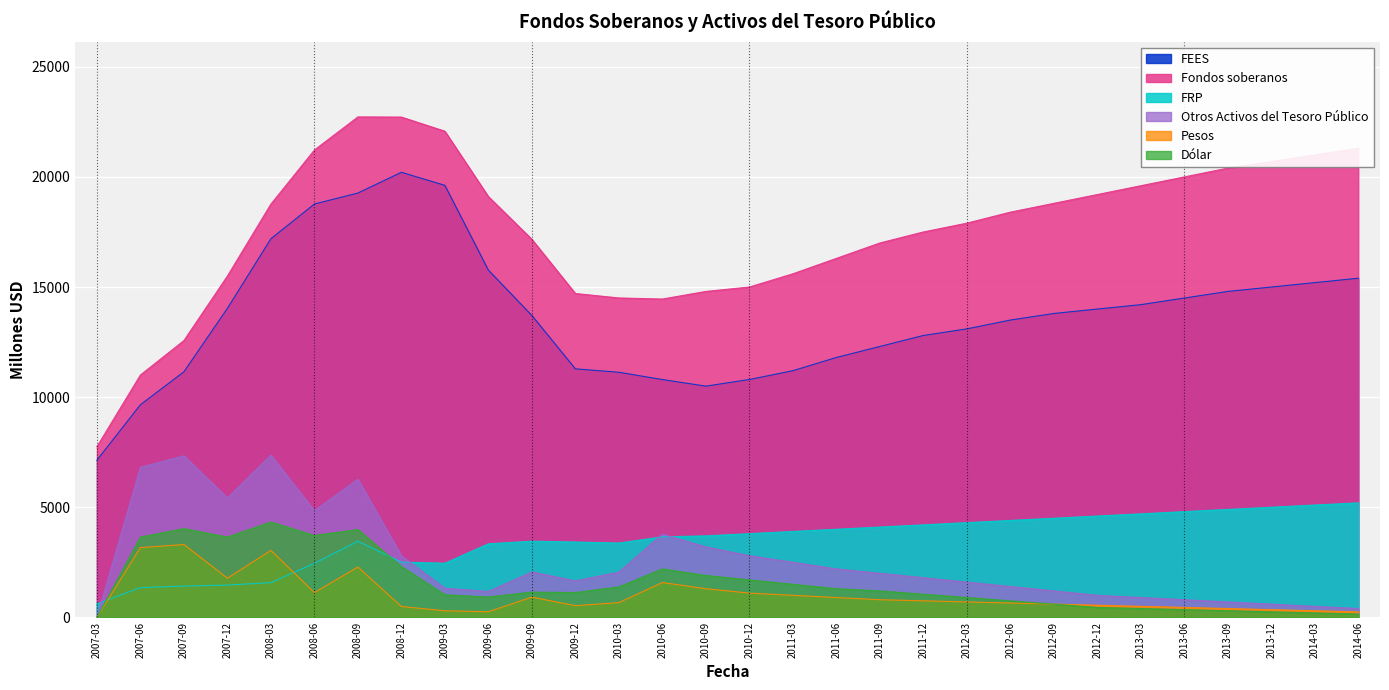

Count the number of categories in the chart.

30